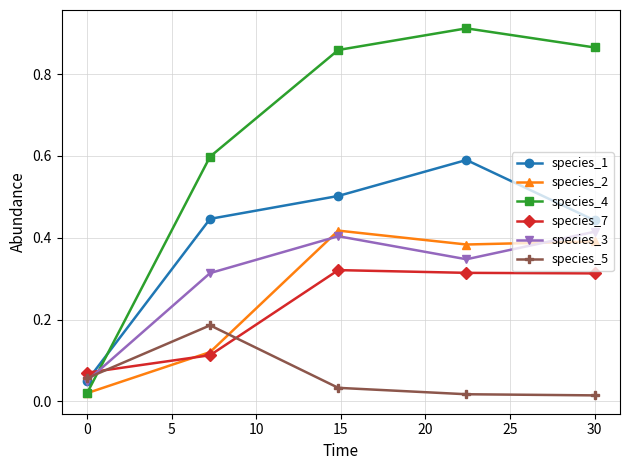

In species_3, how many points are higher than both neighbors (excluding endpoints)?

1